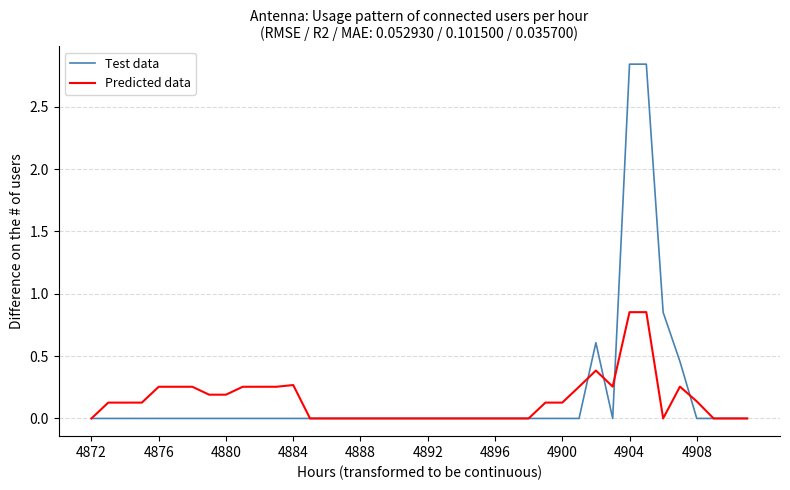

Rank the series by their maximum value, from lowest to highest.

Predicted data, Test data